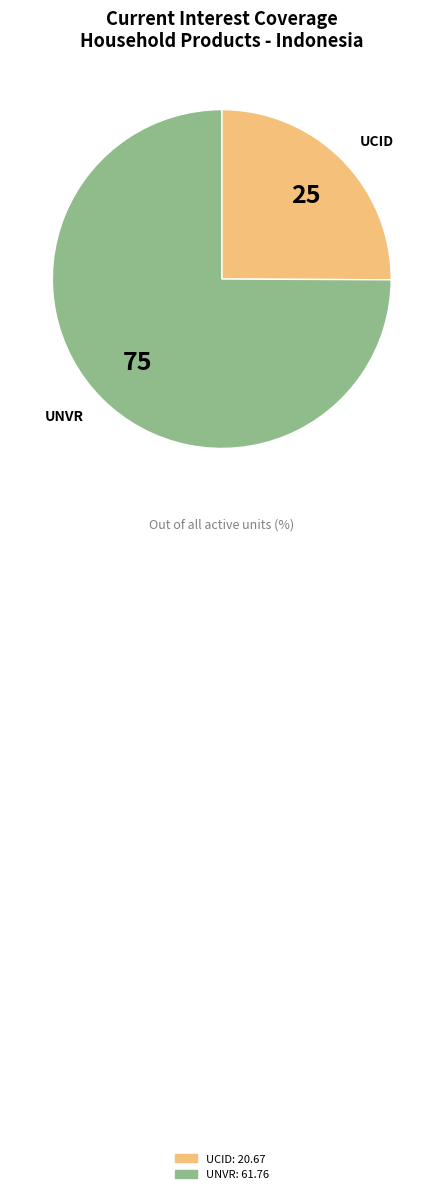

What is the ratio of the value at UNVR to the value at UCID?

3.0